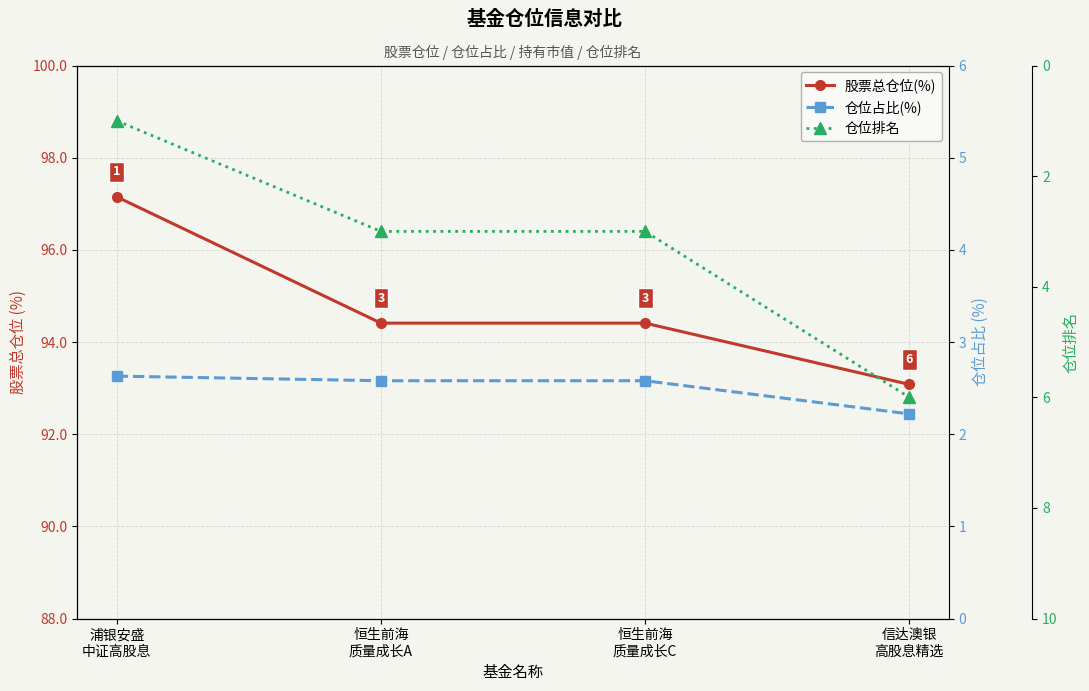

What is the label of the 2nd point from the left?

恒生前海
质量成长A